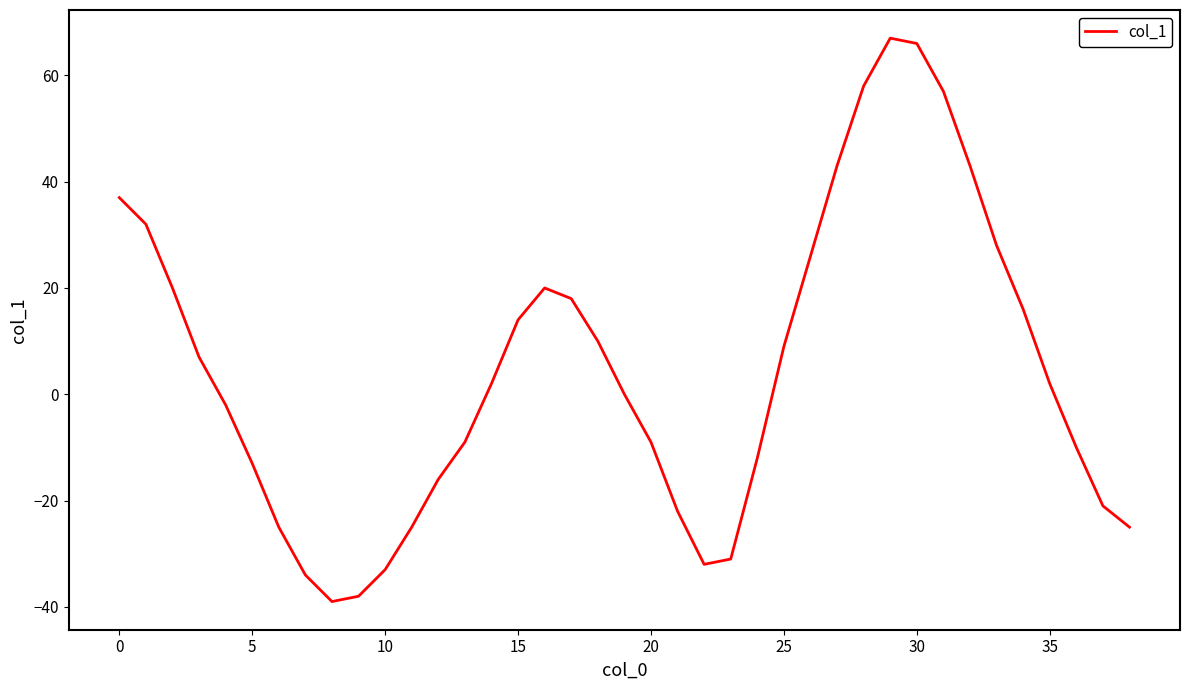

Reading left to right, transcribe all the data shown in this chart.

37	32	20	7	-2	-13	-25	-34	-39	-38	-33	-25	-16	-9	2	14	20	18	10	0	-9	-22	-32	-31	-12	9	26	43	58	67	66	57	43	28	16	2	-10	-21	-25